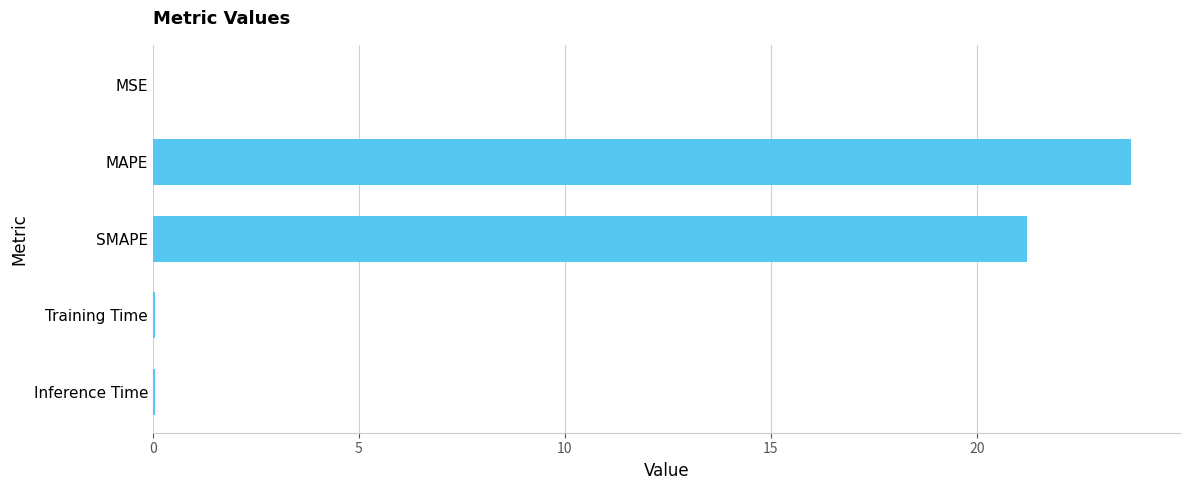

Is it true that the value at SMAPE is 9.3?

False